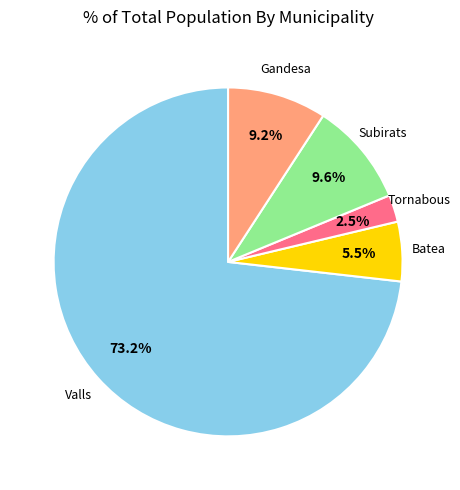

To the nearest percent, what is the average slice percentage?

20%